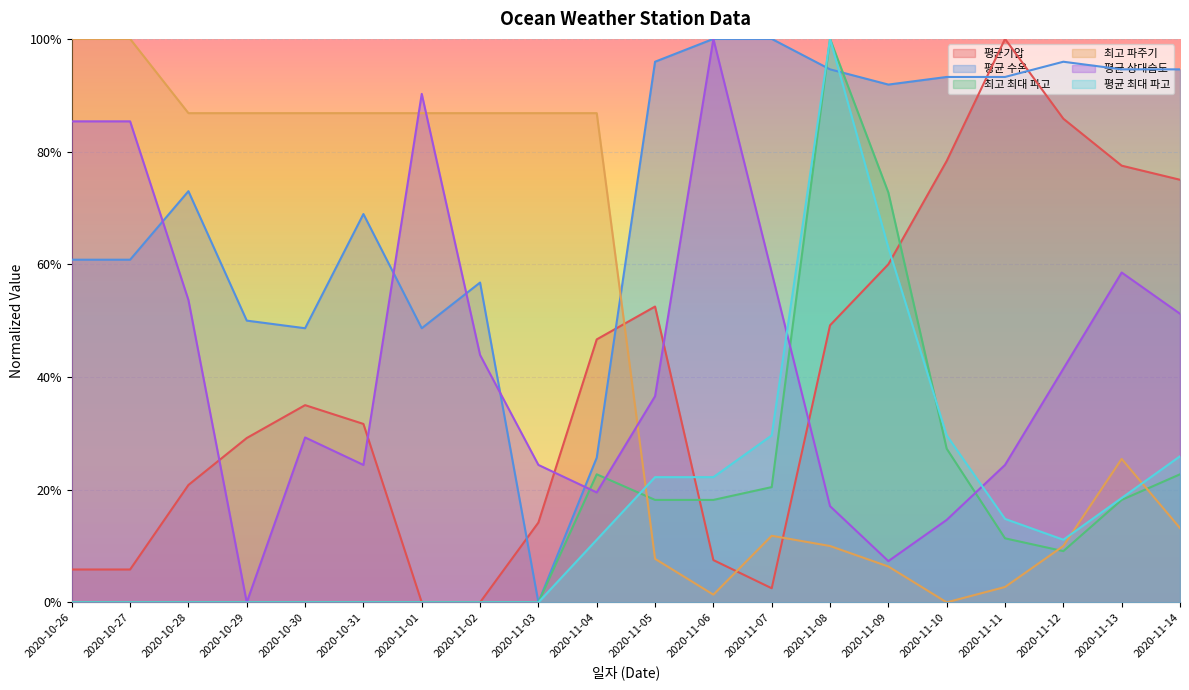

Which series changed the most between 2020-10-29 and 2020-11-07?

최고 파주기